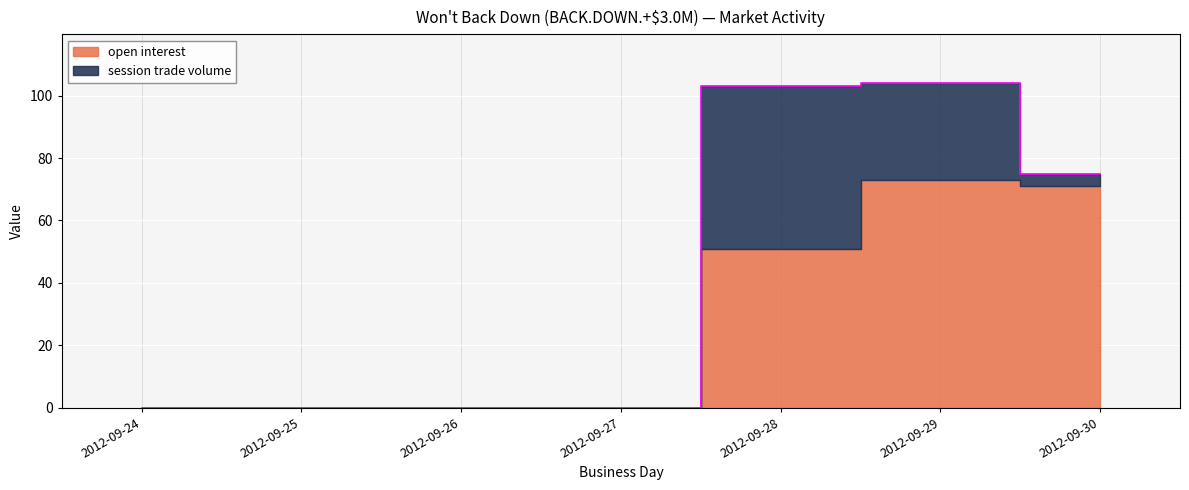

True or false: session trade volume has more than 1 interior local peaks.

False